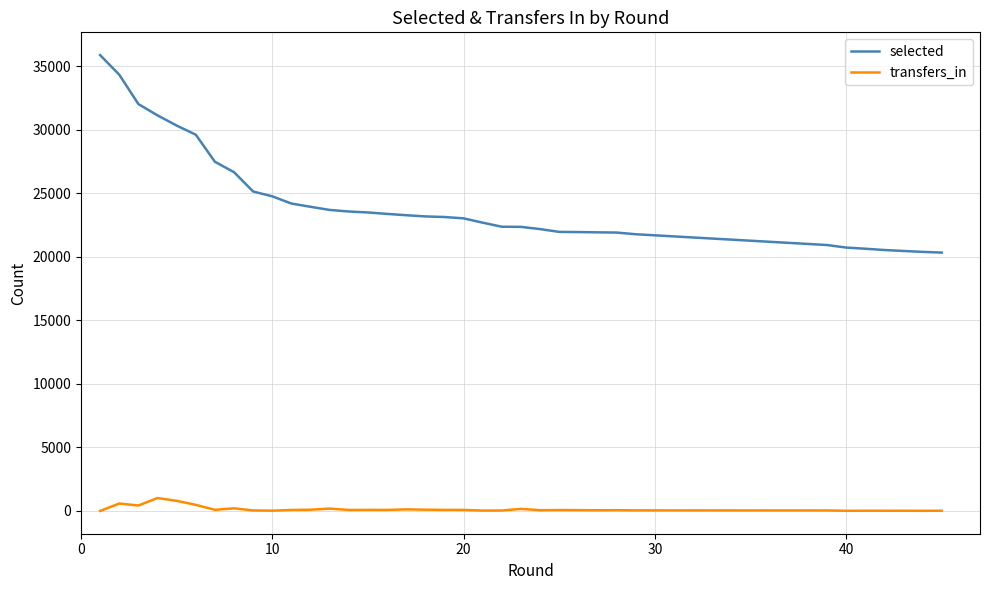

List the series in order of their peak value, highest first.

selected, transfers_in